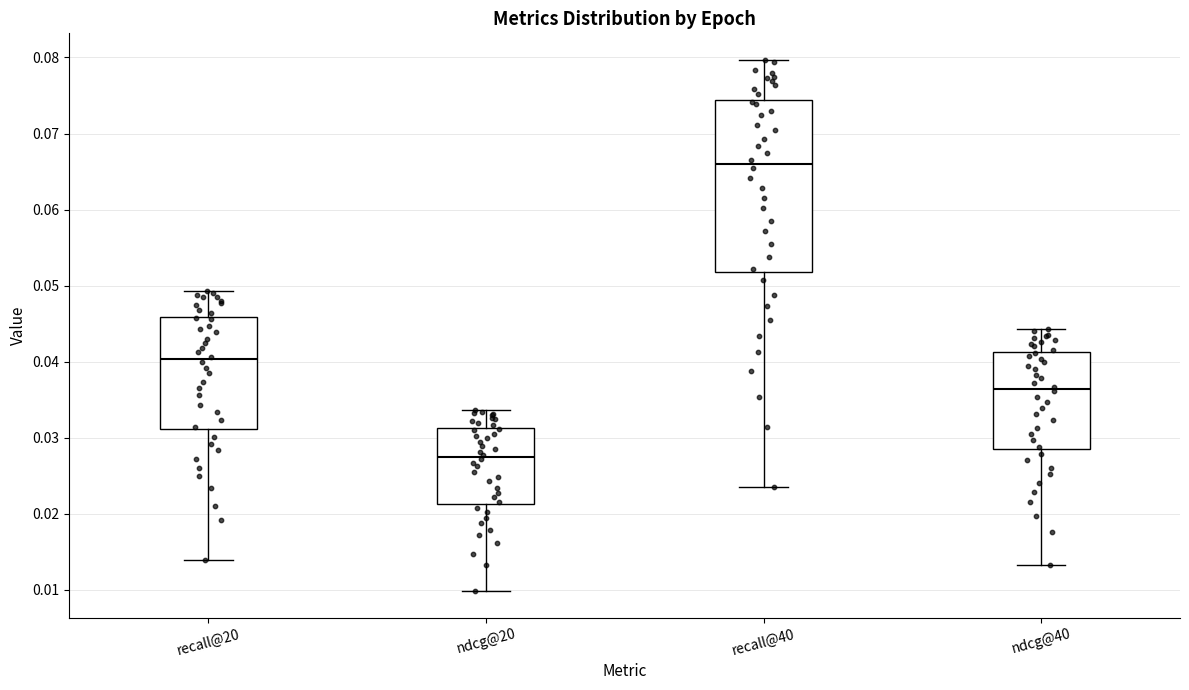

Comparing the boxes themselves (not the whiskers), which one is the tallest?

recall@40